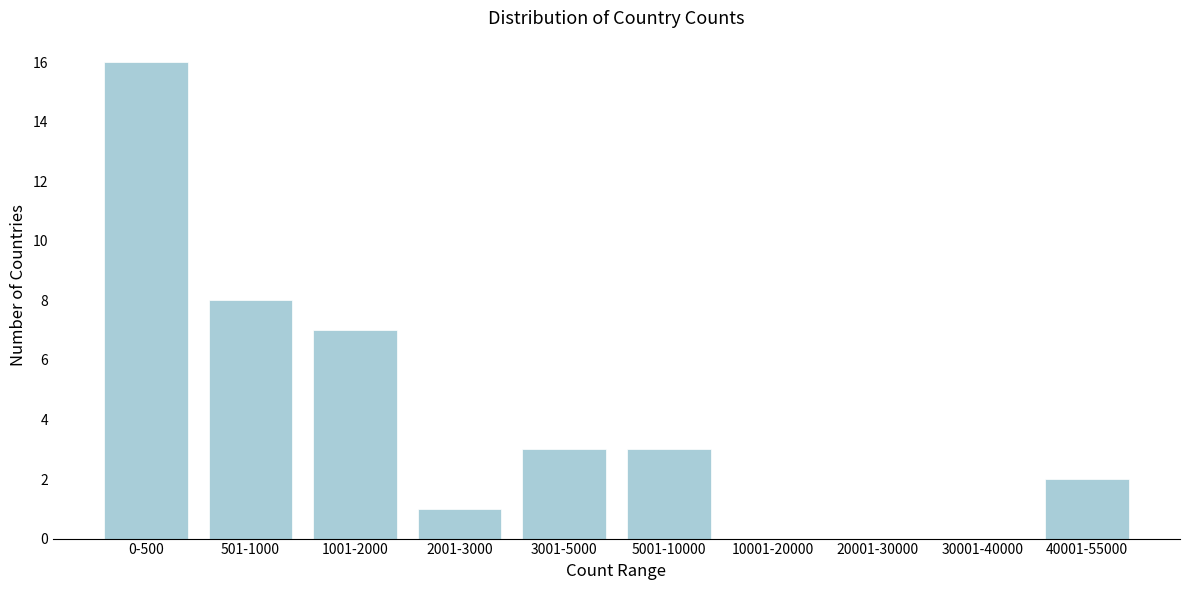

Reading left to right, transcribe all the data shown in this chart.

0-500=16	501-1000=8	1001-2000=7	2001-3000=1	3001-5000=3	5001-10000=3	10001-20000=0	20001-30000=0	30001-40000=0	40001-55000=2